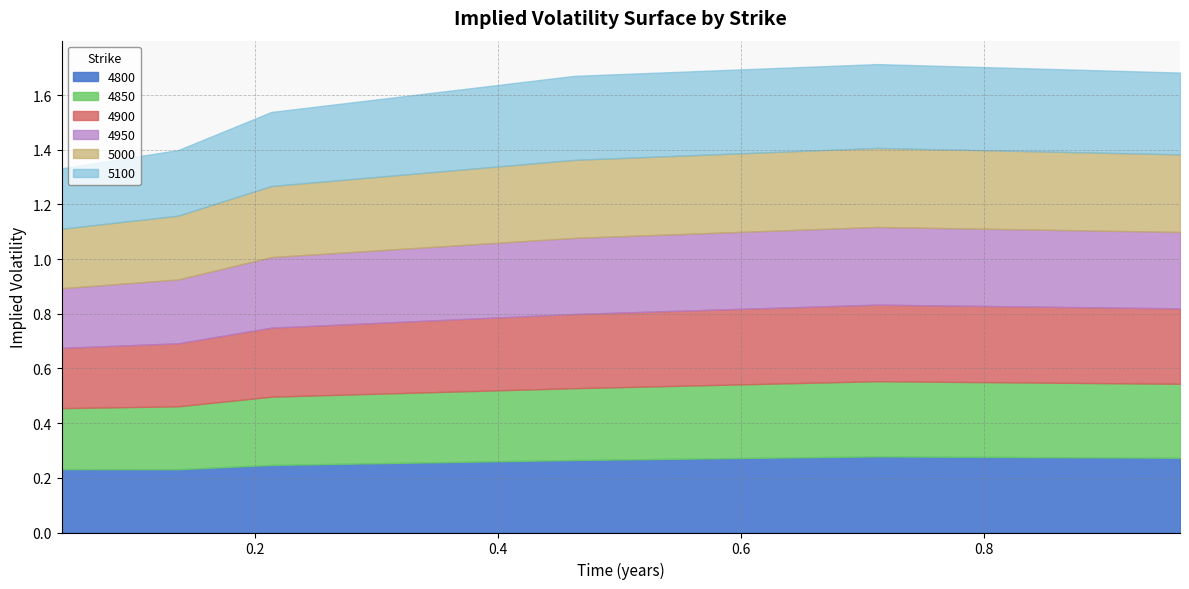

What is the difference between the maximum and minimum values in the 4900 series?

0.1